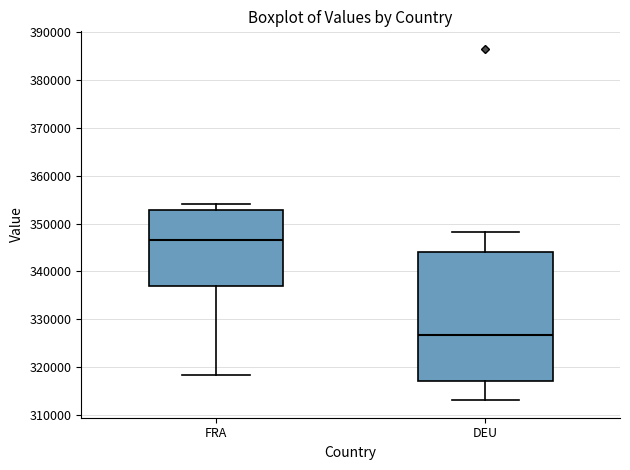

Where is the lower edge of the box for FRA on the y-axis? The values are not printed on the chart, so give them approximately, as read against the axis.

337000